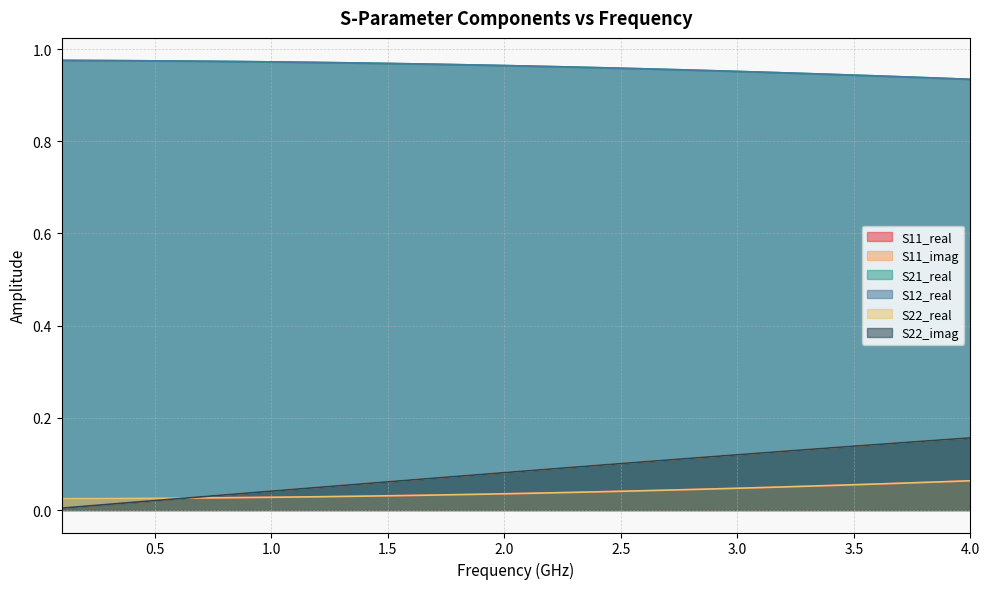

How many lines are shown in the chart?

6